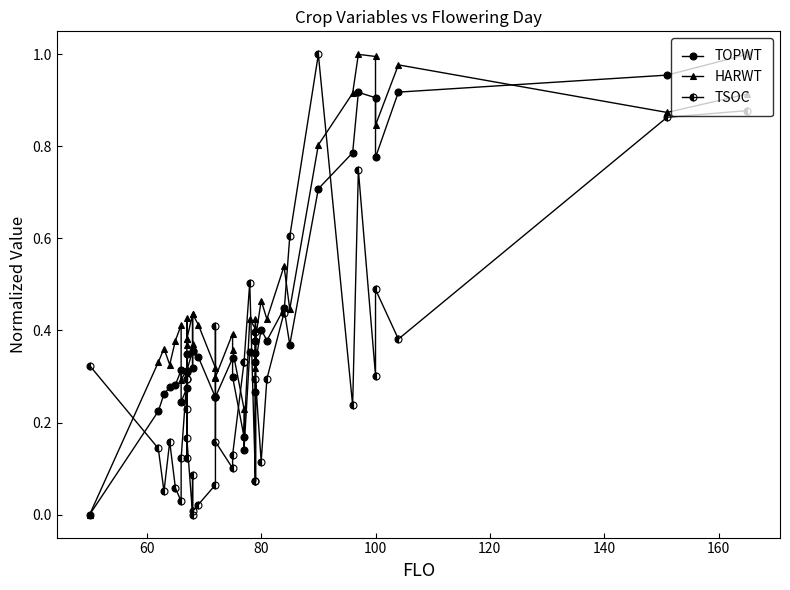

How many data points in TSOC are above 0?

39